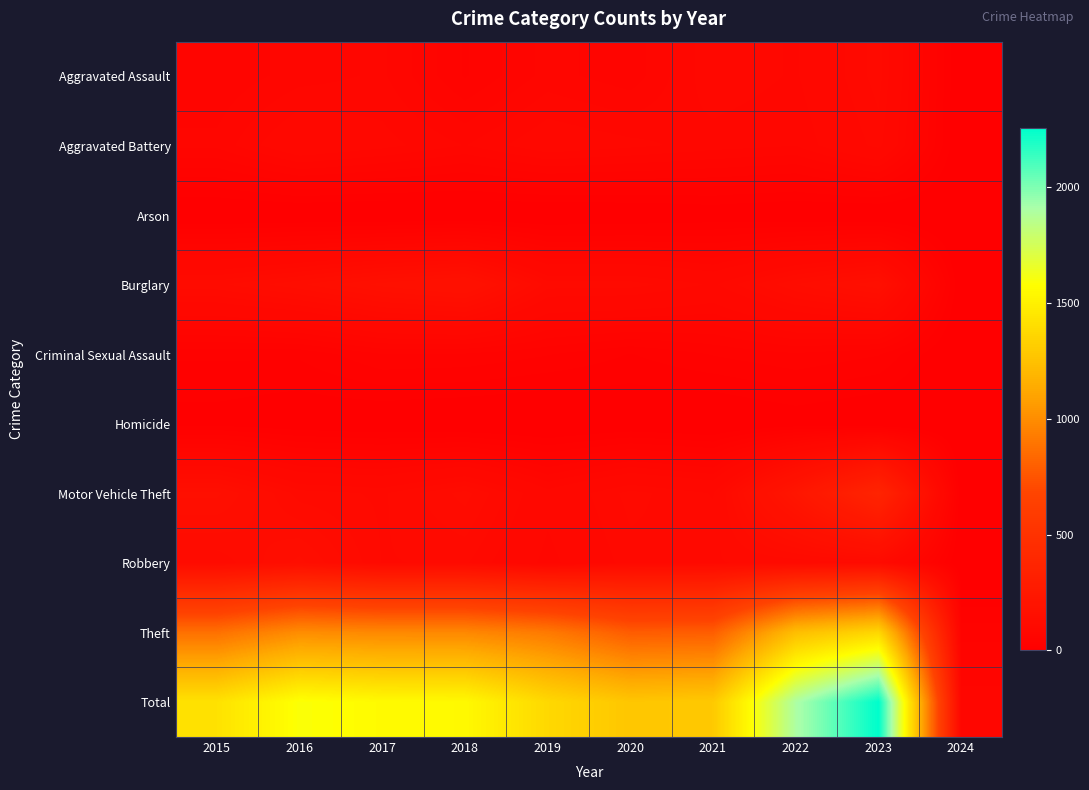

What is the difference between the highest and lowest values at 2020?

1273